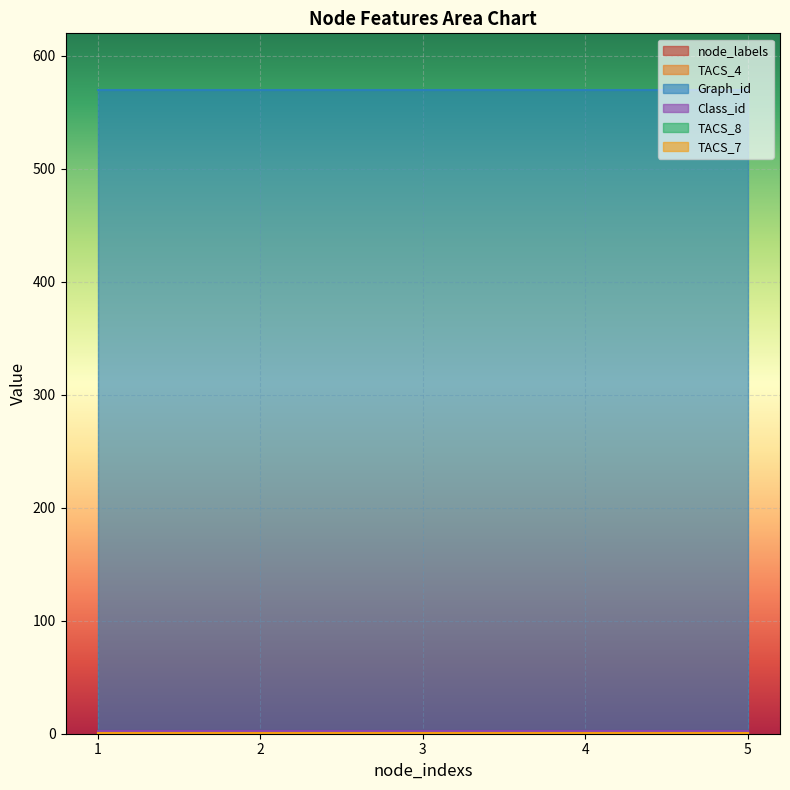

Which category has the highest value across all series?

1